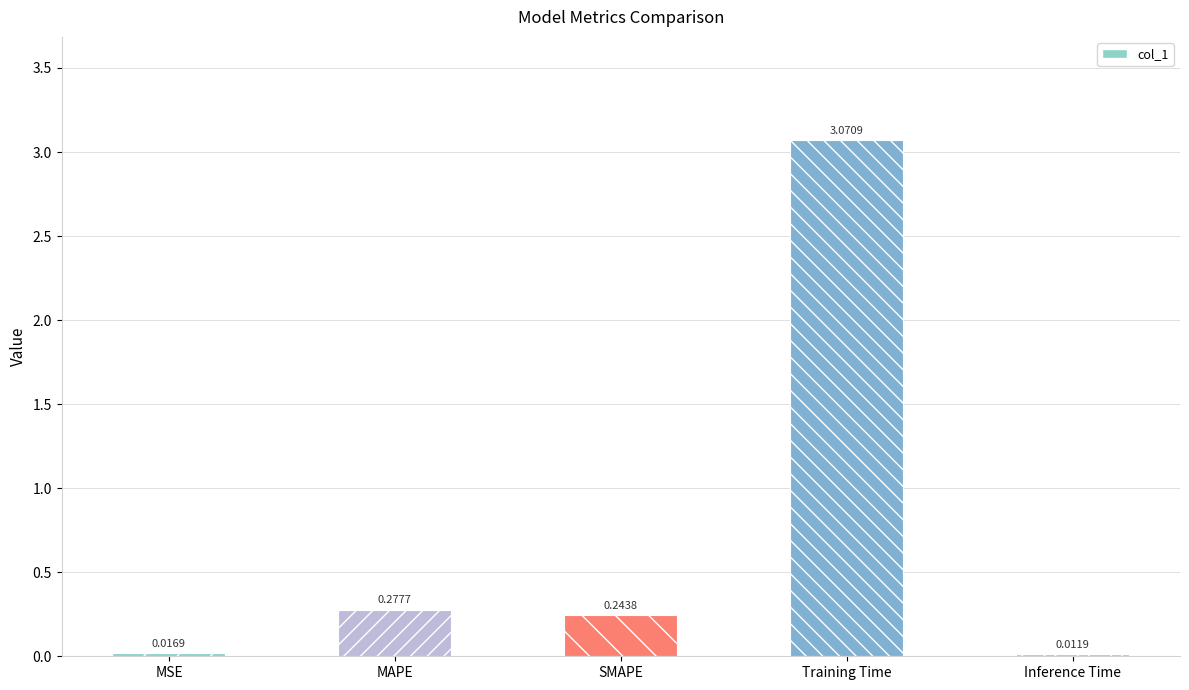

What is the sum of all values?

3.6